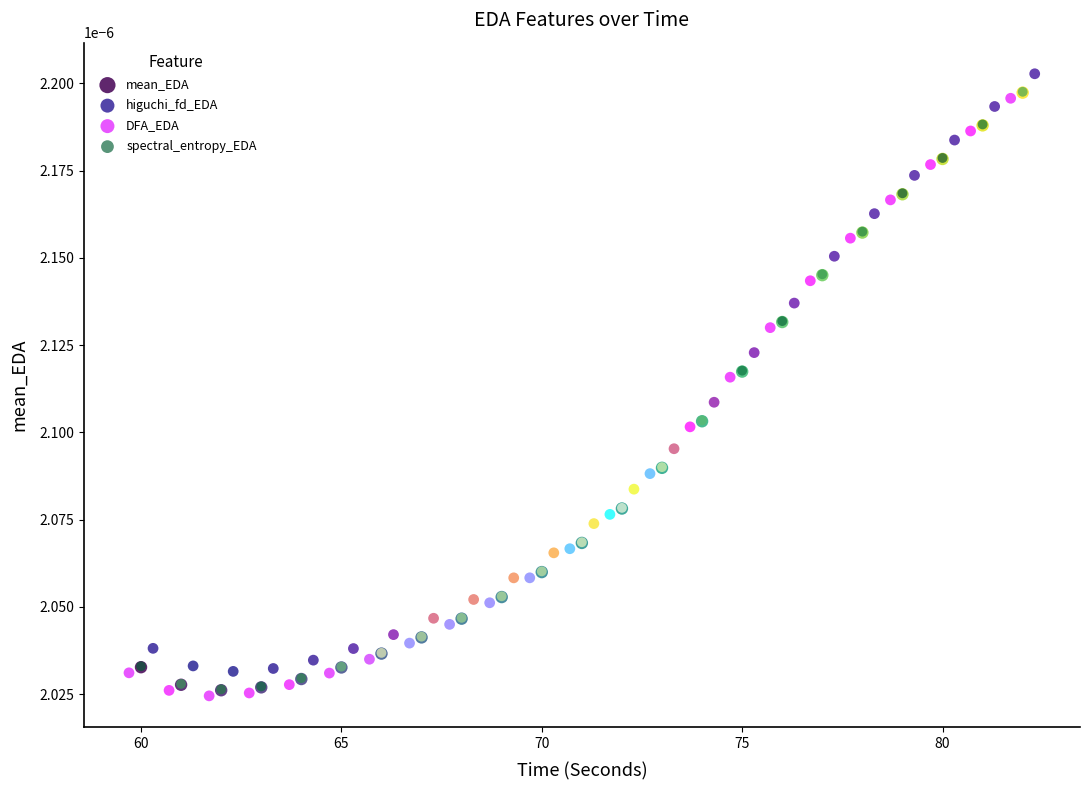

Which series reaches the maximum Y coordinate?

higuchi_fd_EDA